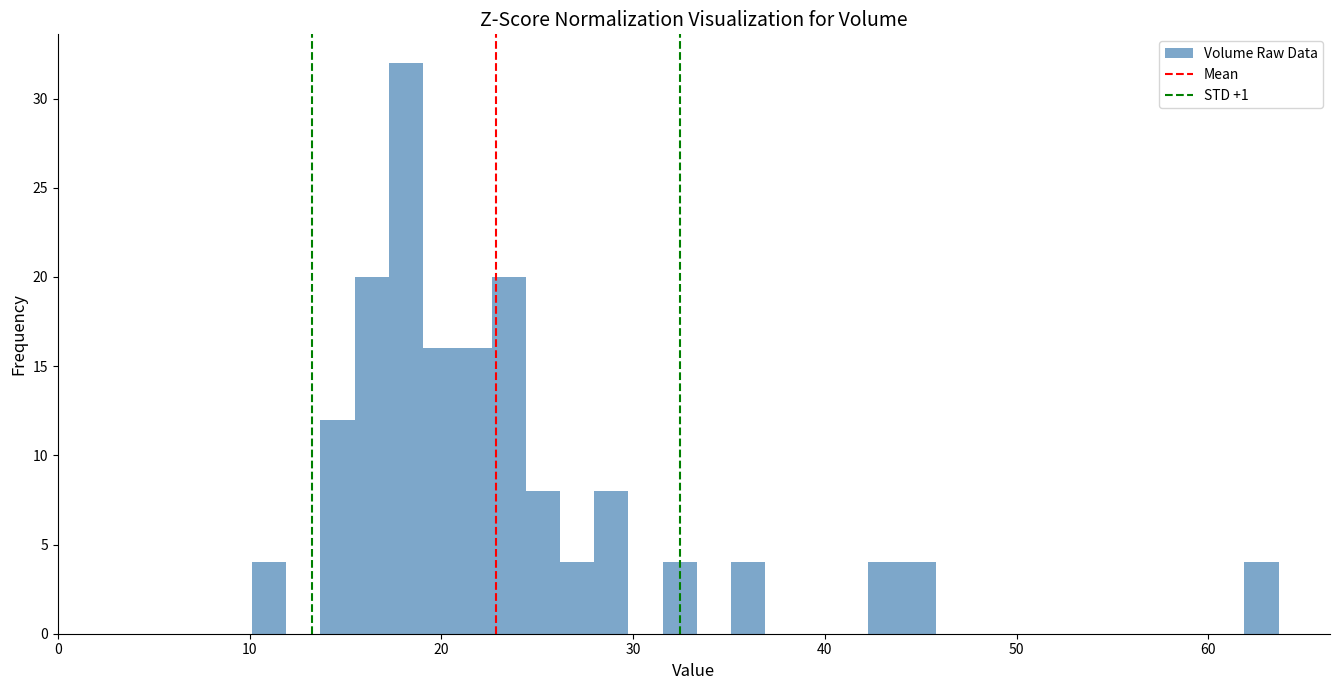

Read against the x-axis, roughly where is the centre of the tallest bar?

18